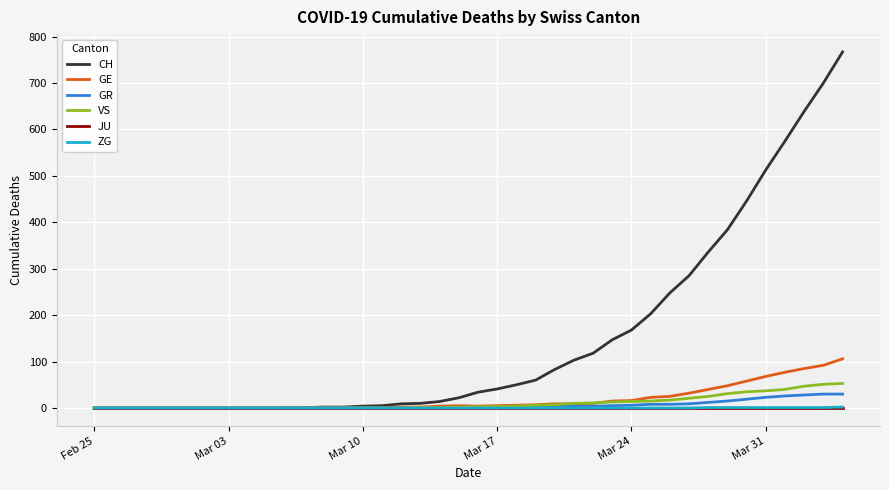

What is the sum of all CH values?

5970